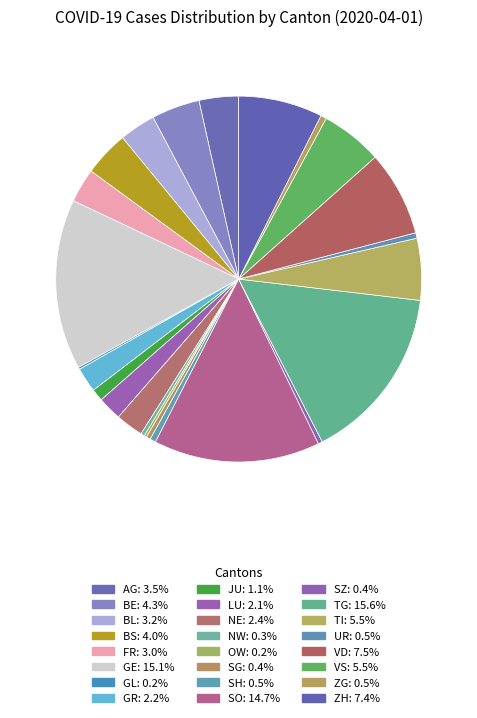

To the nearest percent, what is the combined percentage of JU and NW?

1%